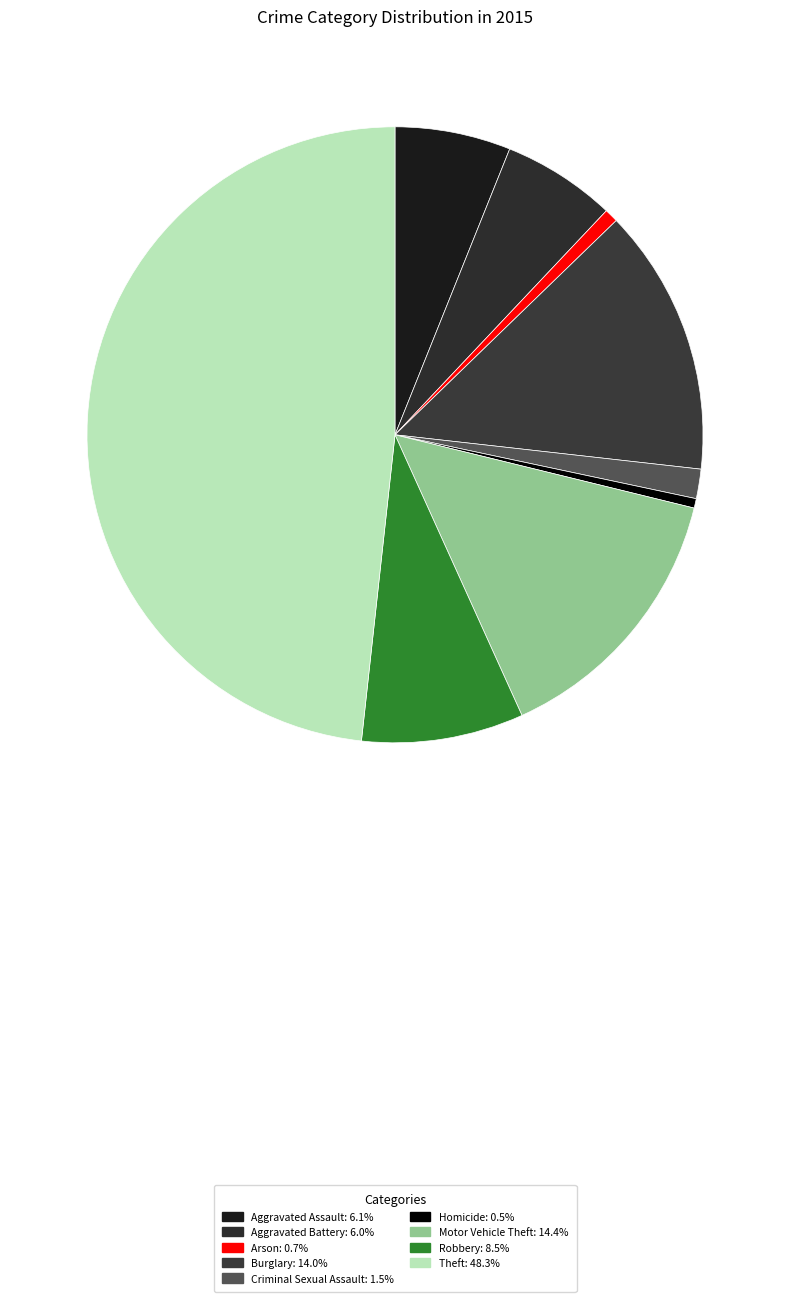

Does Arson account for over 50% of the chart?

No